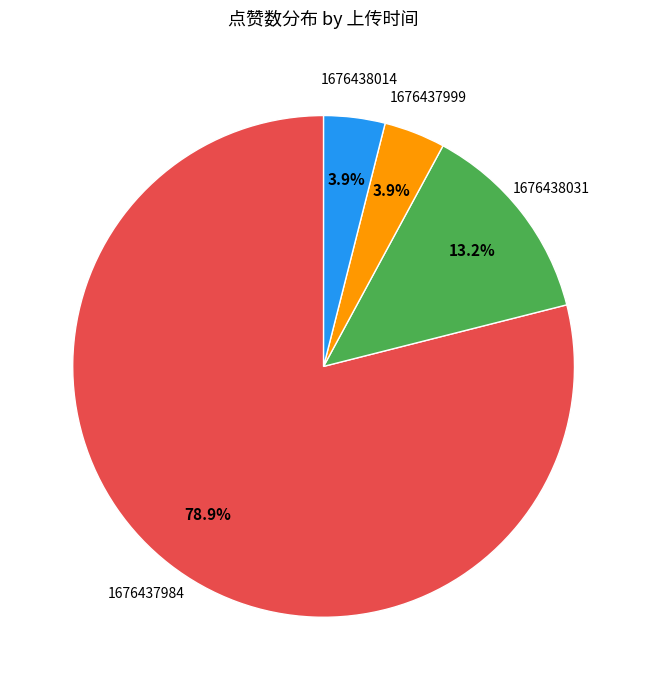

To the nearest percent, what is the difference between the largest and smallest slice percentages?

75%